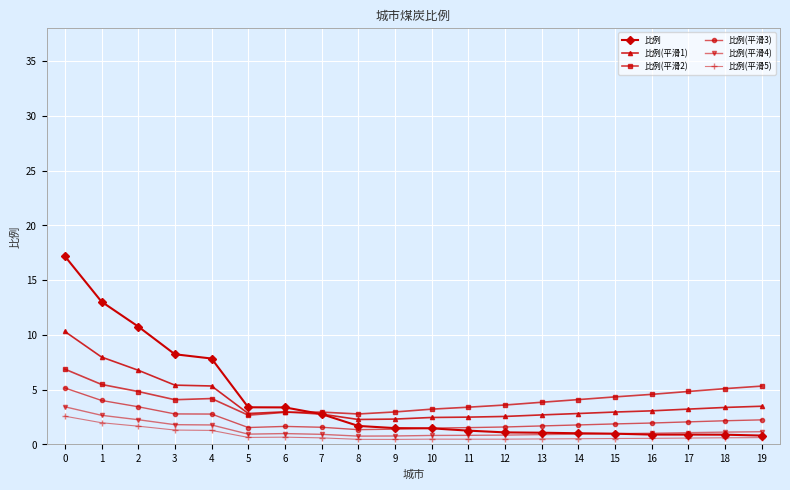

What is the approximate value of 比例(平滑3) at 3?

2.8